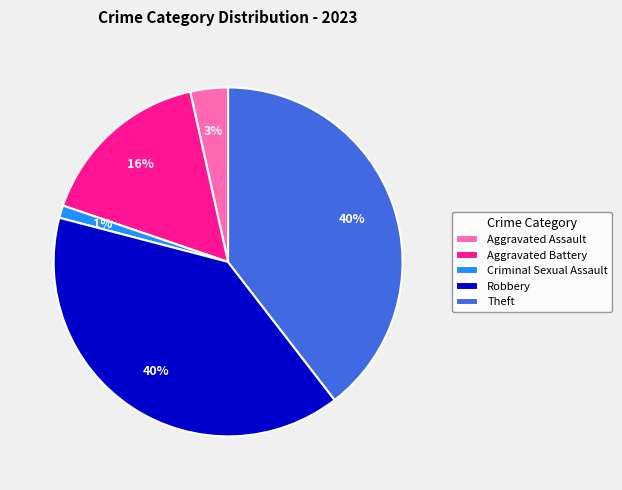

Which has a higher value, Aggravated Assault or Theft?

Theft